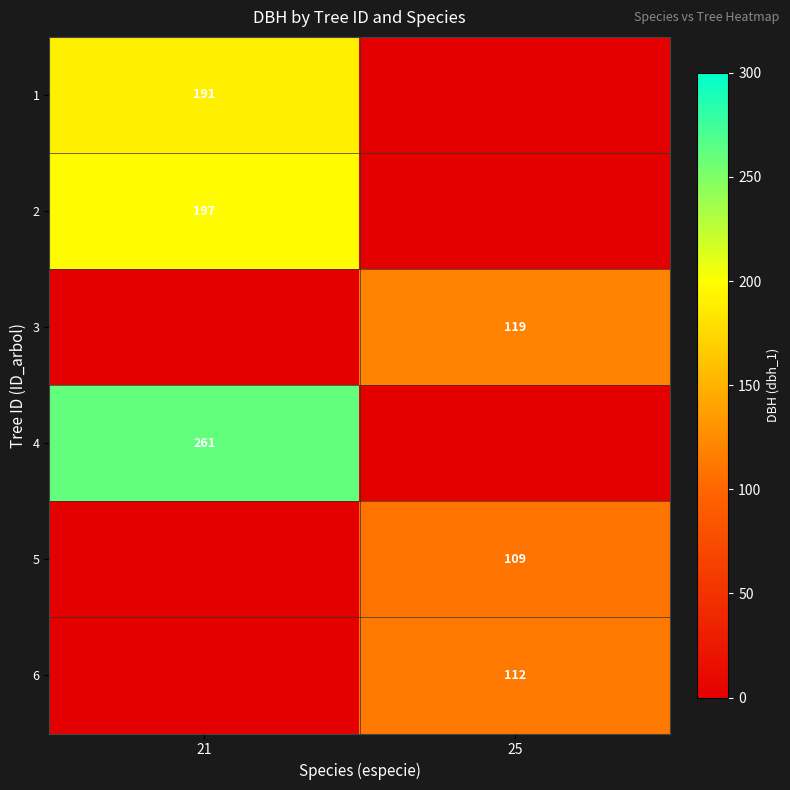

At how many categories does at least one series exceed 95?

2